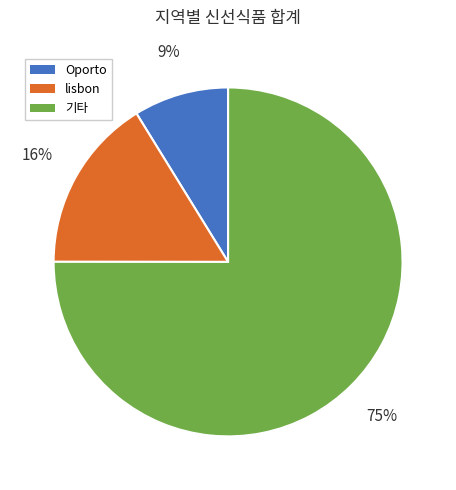

How many segments does this pie chart have?

3